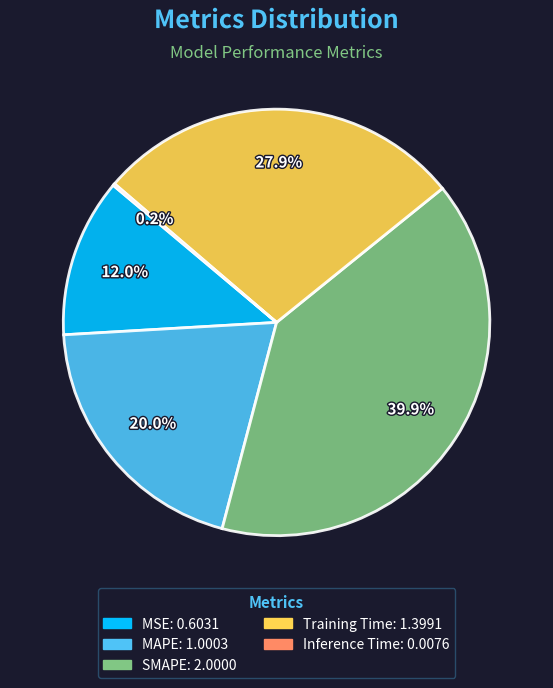

Which category has the biggest portion of the pie?

SMAPE